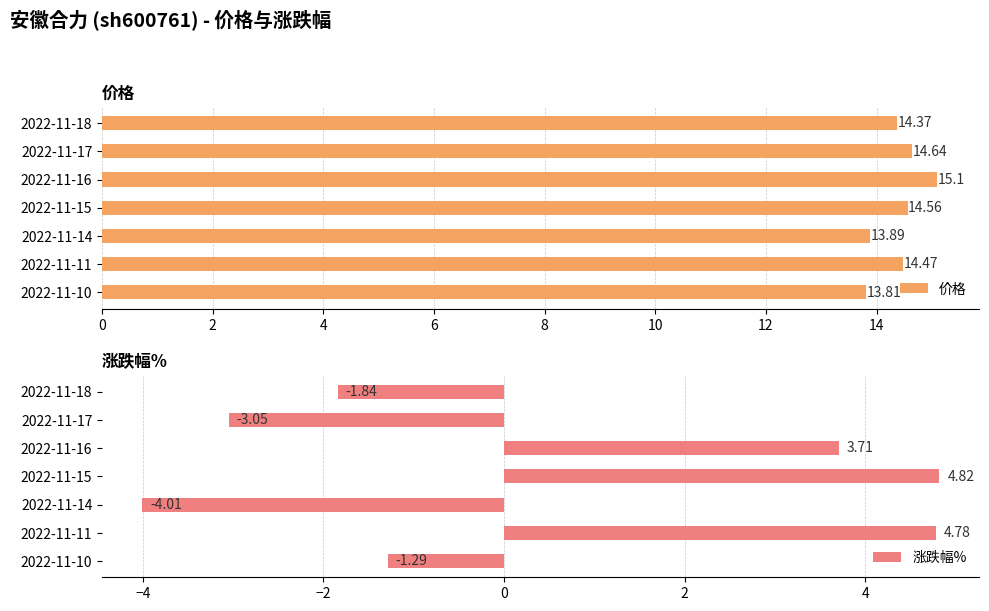

At how many categories does at least one series exceed 7?

7